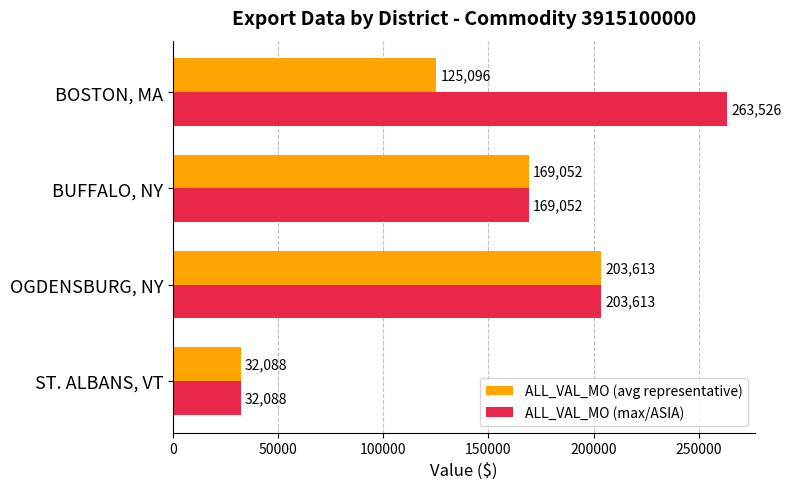

Which label corresponds to the smallest value in the chart?

ST. ALBANS, VT